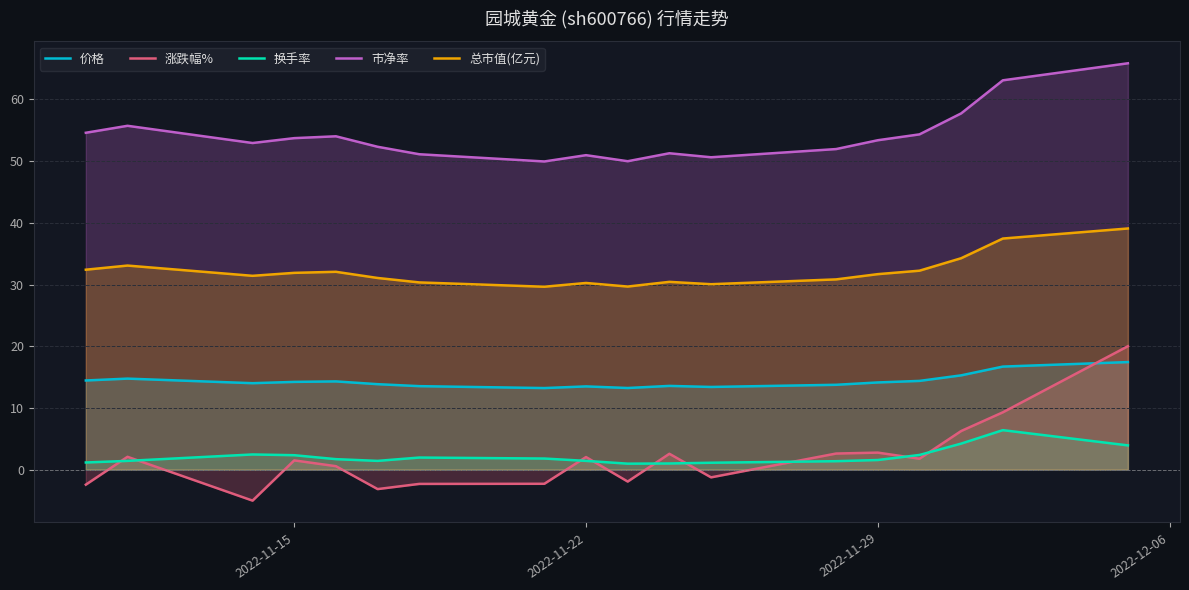

What are all the series names shown in the legend?

价格, 涨跌幅%, 换手率, 市净率, 总市值(亿元)